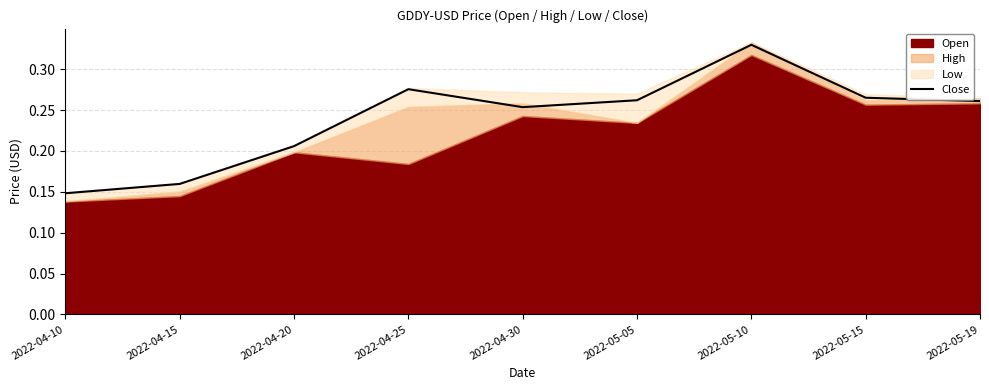

Reading left to right, transcribe all the data shown in this chart.

0.1	0.2	0.2	0.3	0.3	0.3	0.3	0.3	0.3